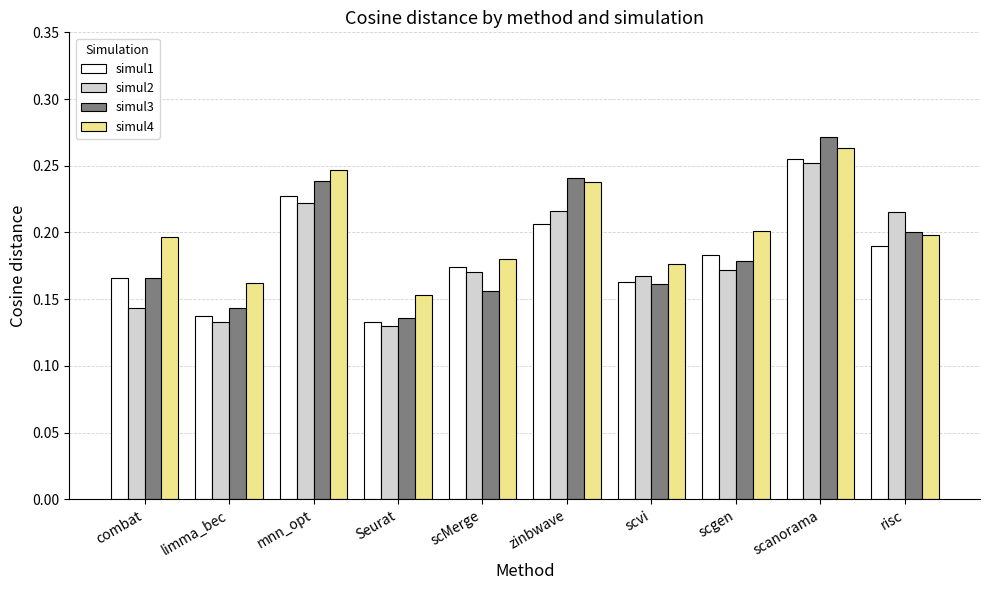

What is the sum of the simul2 values at scgen and zinbwave?

0.4